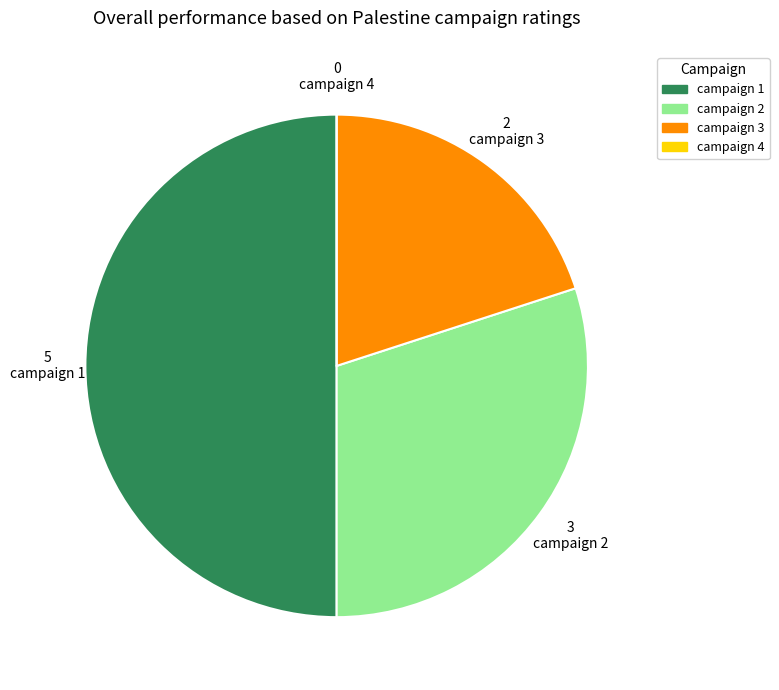

Is campaign 3 the majority of the pie?

No